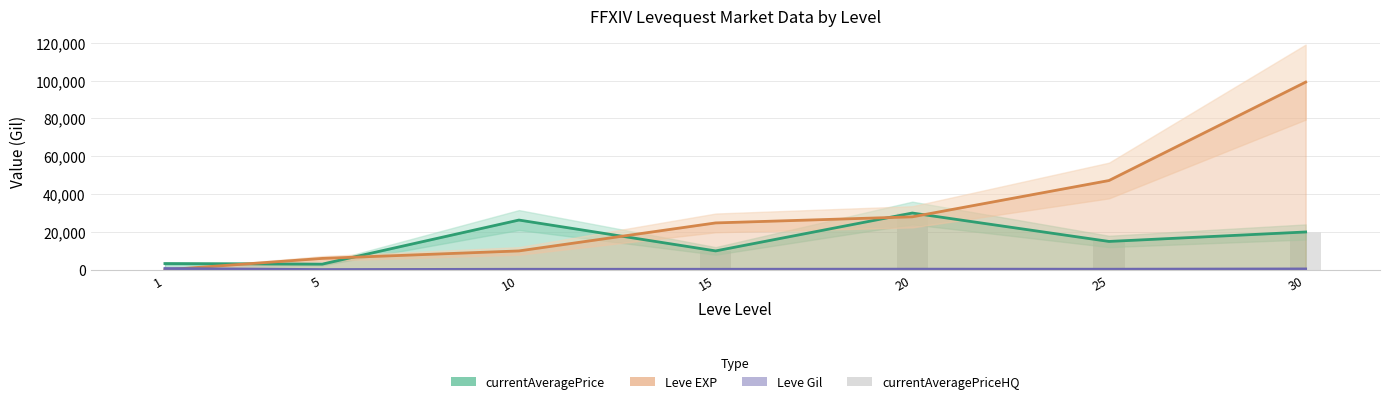

What is the difference between the second highest and minimum values in the Leve EXP series?

47199